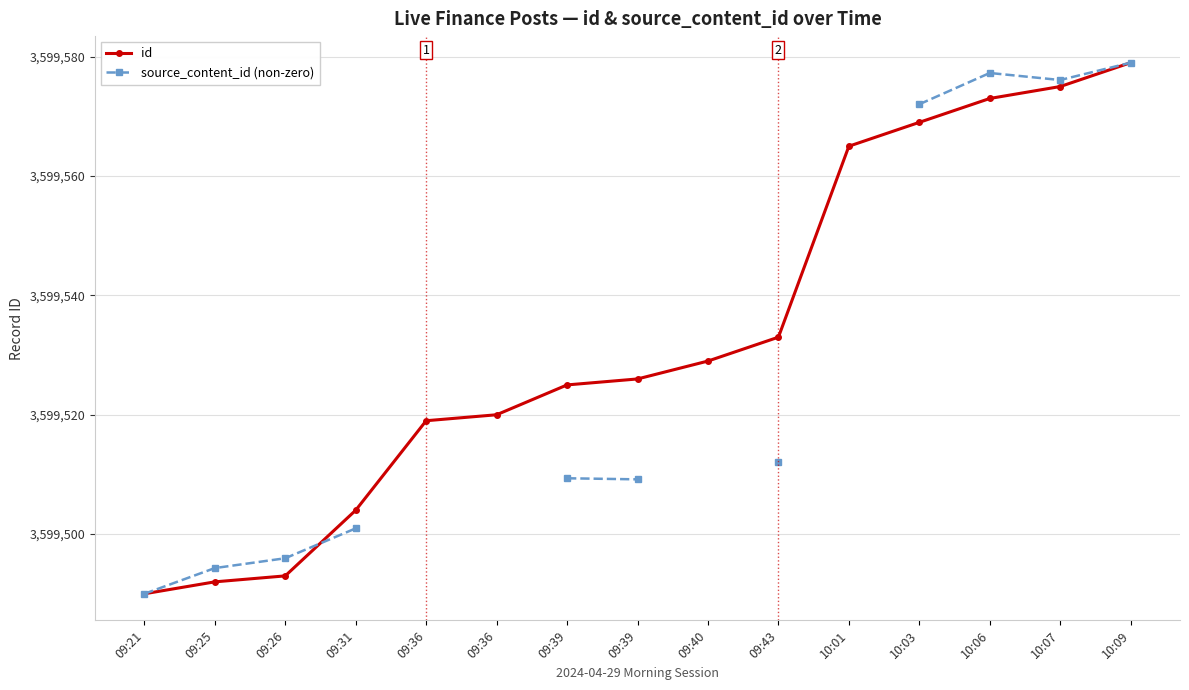

What is the value of the source_content_id (non-zero) point at the 8th from the left?

3599509.4